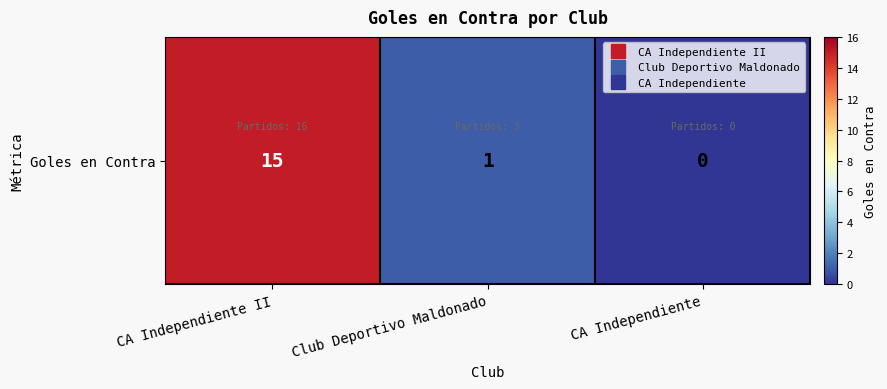

At which category does the chart reach its minimum across all series?

CA Independiente